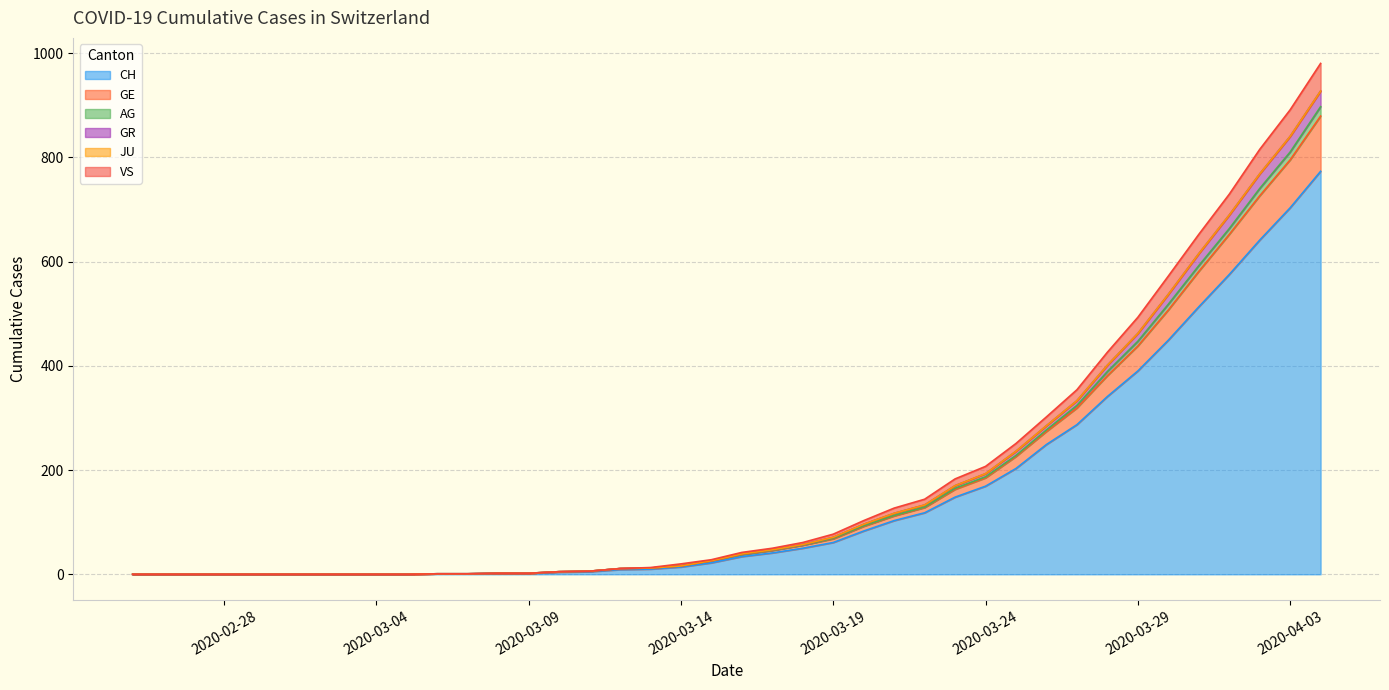

What is the highest value of the CH series?

773